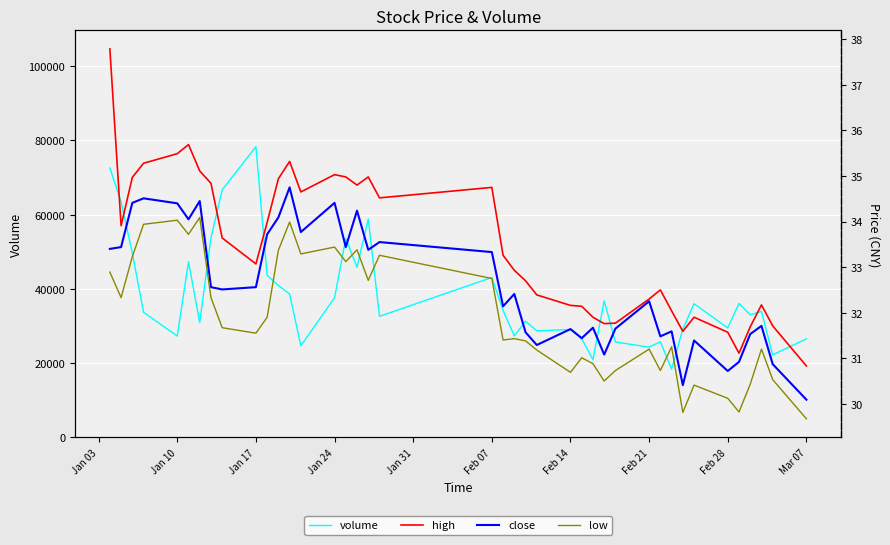

What is the average value of the high series?

33.5